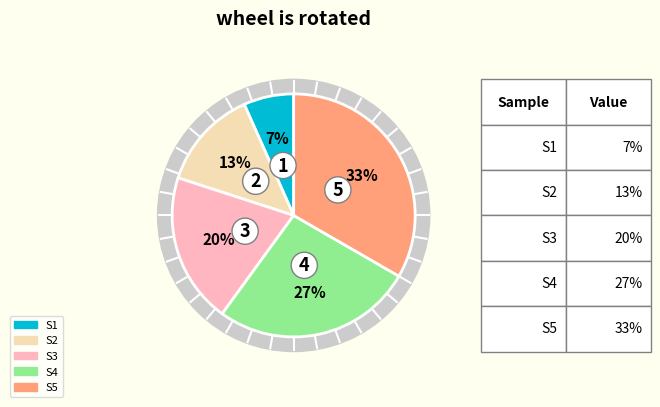

Does 8 represent more than half of the total?

No